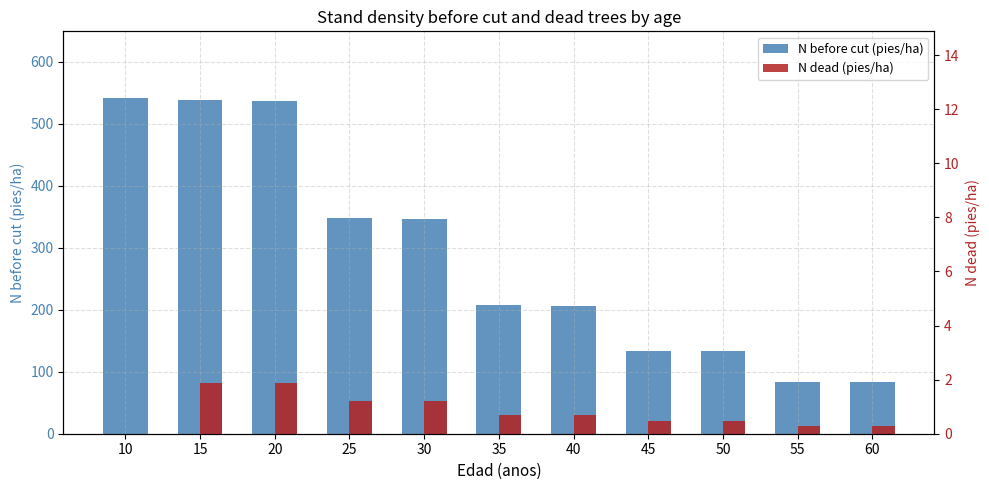

How many series are shown in this chart?

2